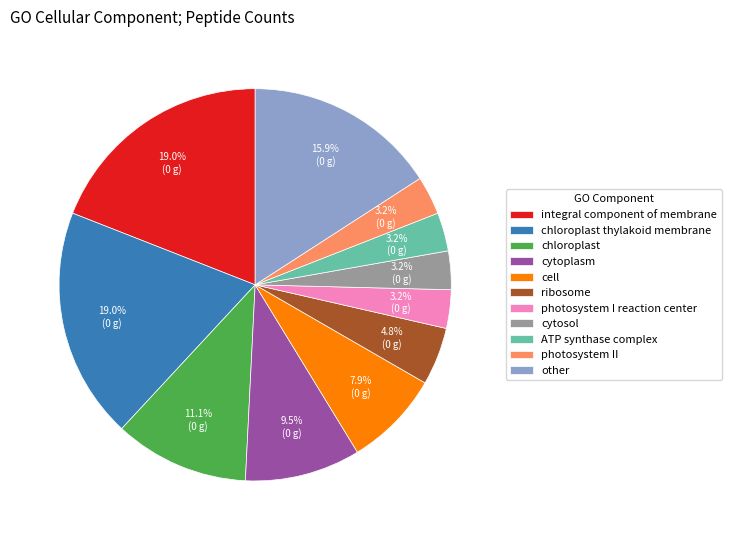

Is the sum of cytoplasm and integral component of membrane greater than half?

No